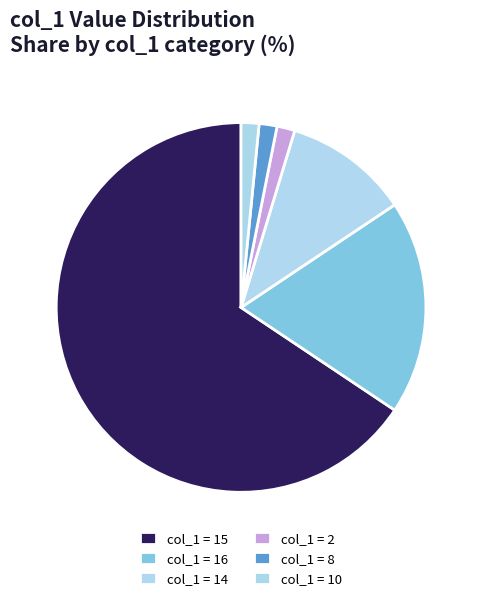

Count the number of slices in the pie.

6